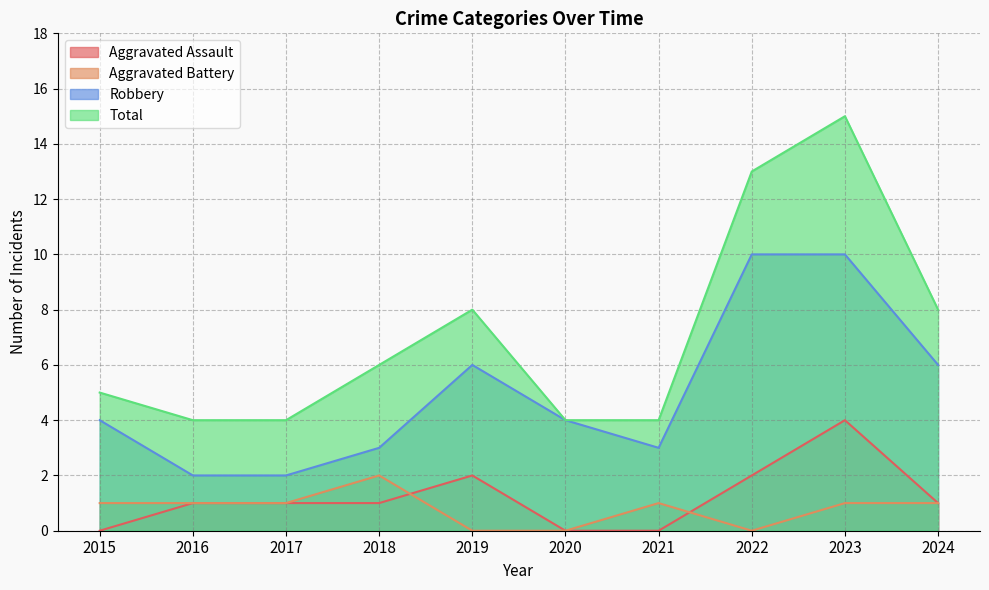

What is the average value of the Aggravated Assault series?

1